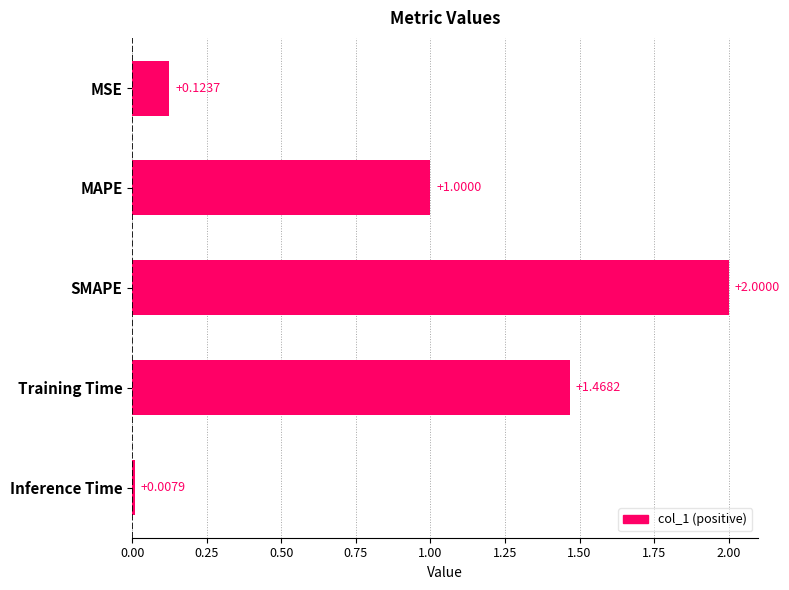

Where is the data nearest to the value 1?

MAPE